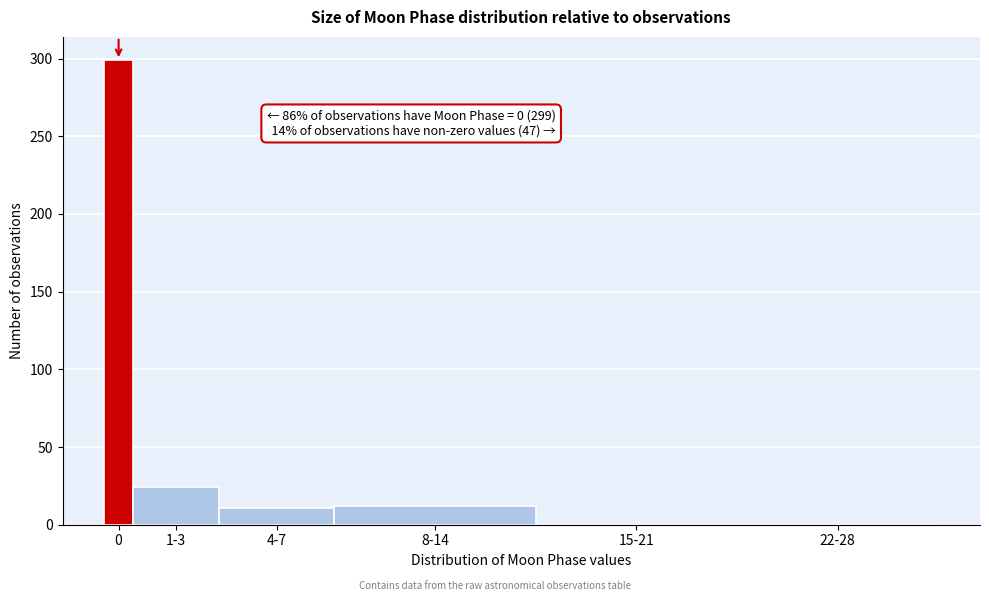

What is the change in value from 4-7 to 22-28?

-11